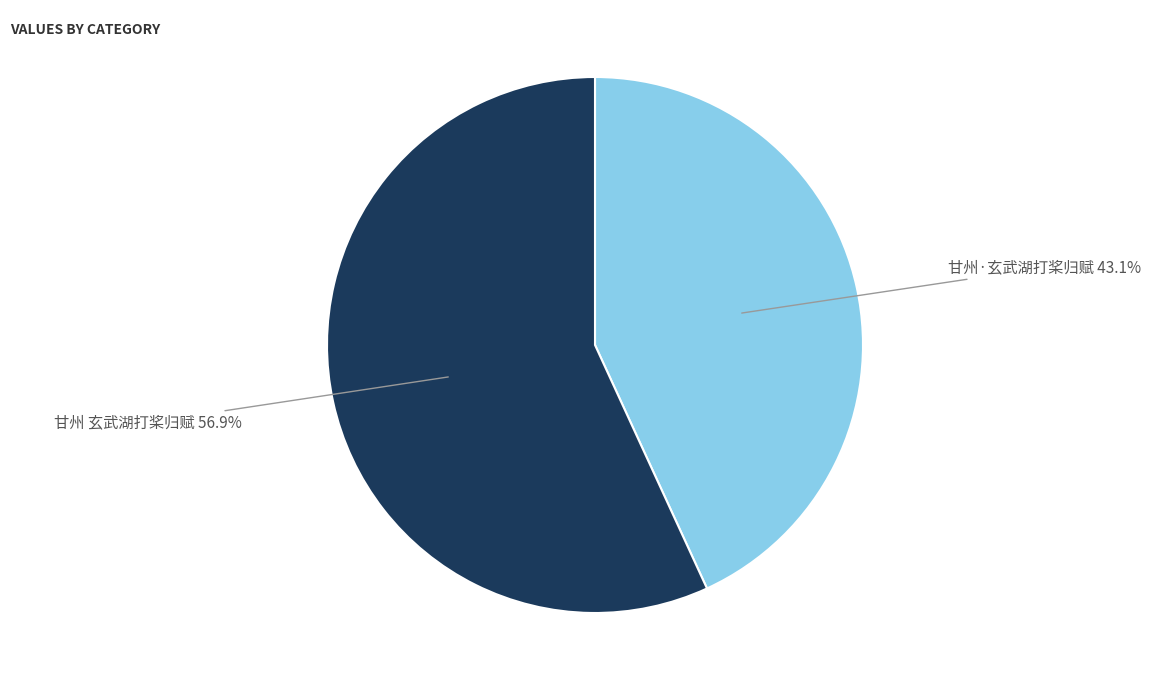

To the nearest percent, what percentage of the pie is 甘州·玄武湖打桨归赋?

43%